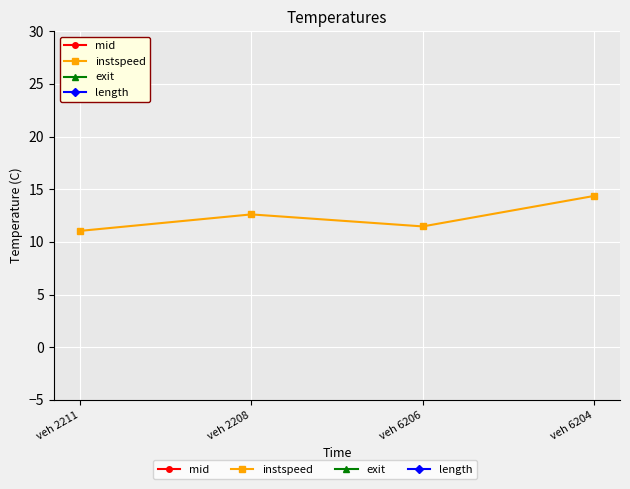

The value of mid at veh 6204 is 2692.7. True or false?

False